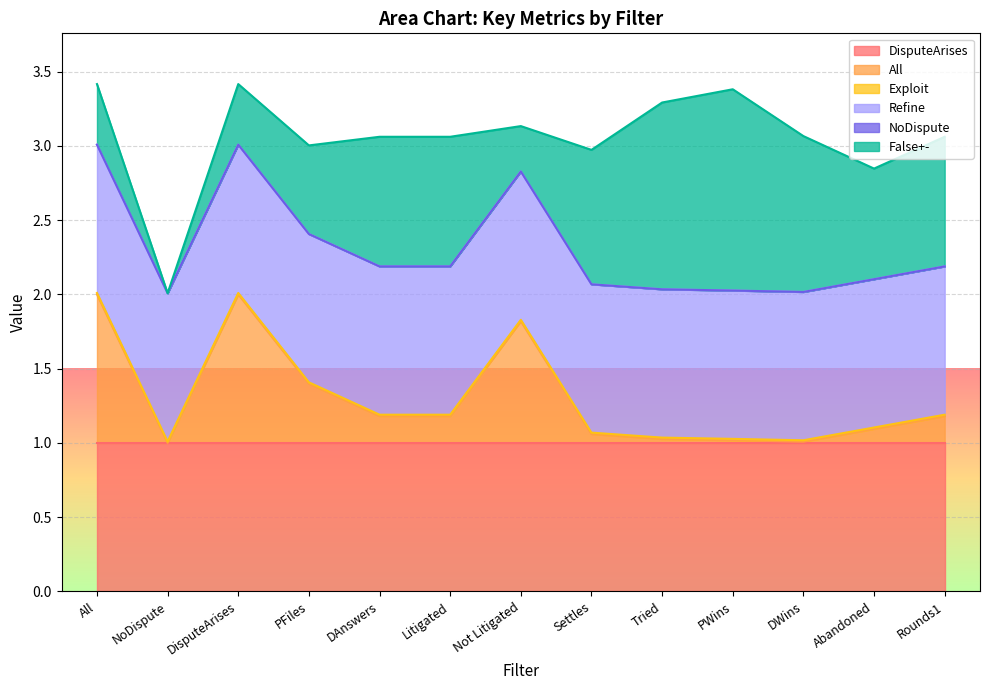

At which category is the sum across all series the highest?

All